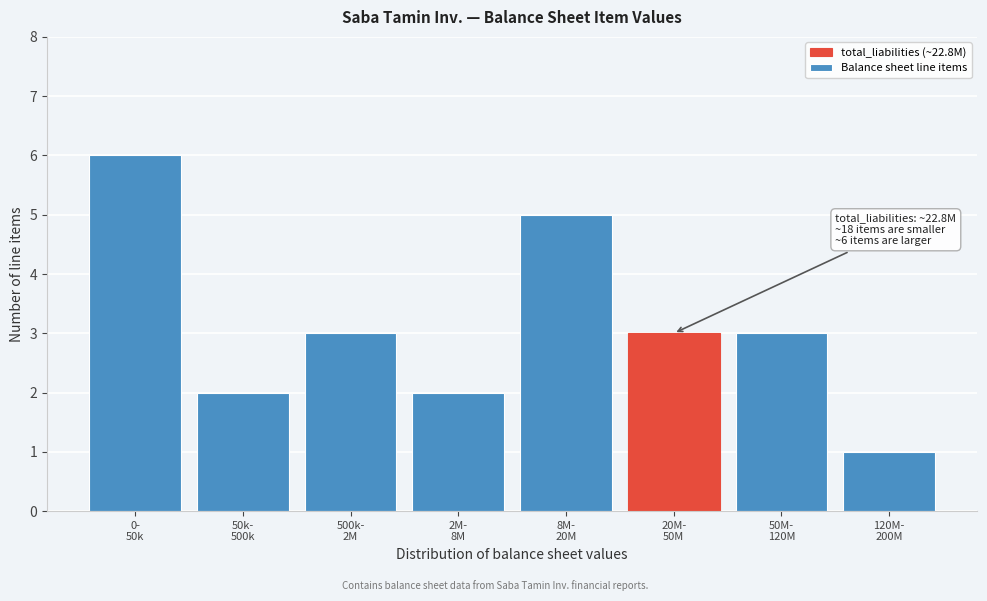

Reading left to right, list all the values displayed in this chart.

6	2	3	2	5	3	3	1